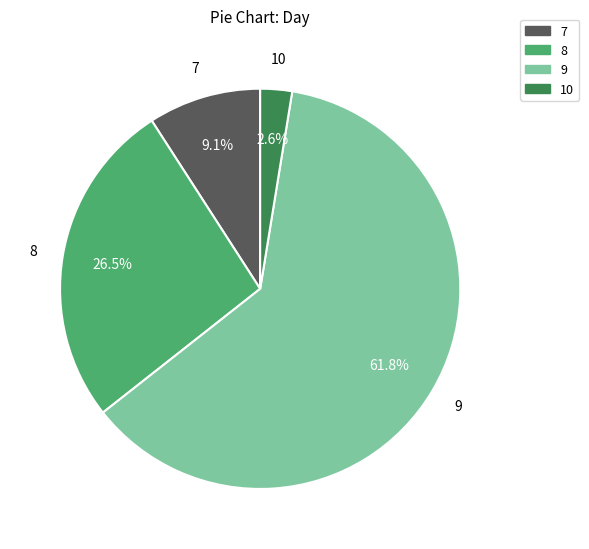

To the nearest percent, what is the difference between the largest and smallest slice percentages?

59%